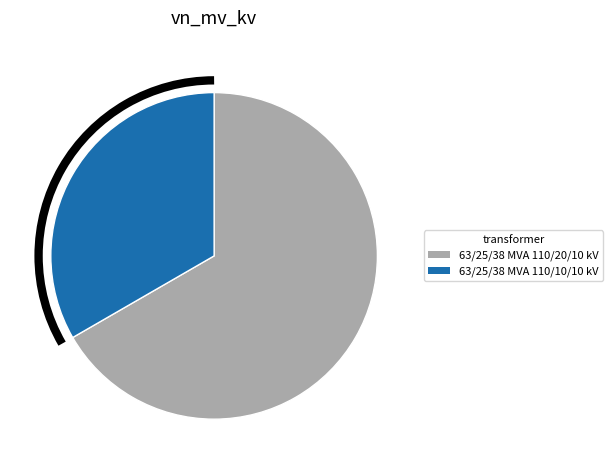

Is the sum of 63/25/38 MVA 110/20/10 kV and 63/25/38 MVA 110/10/10 kV greater than half?

Yes